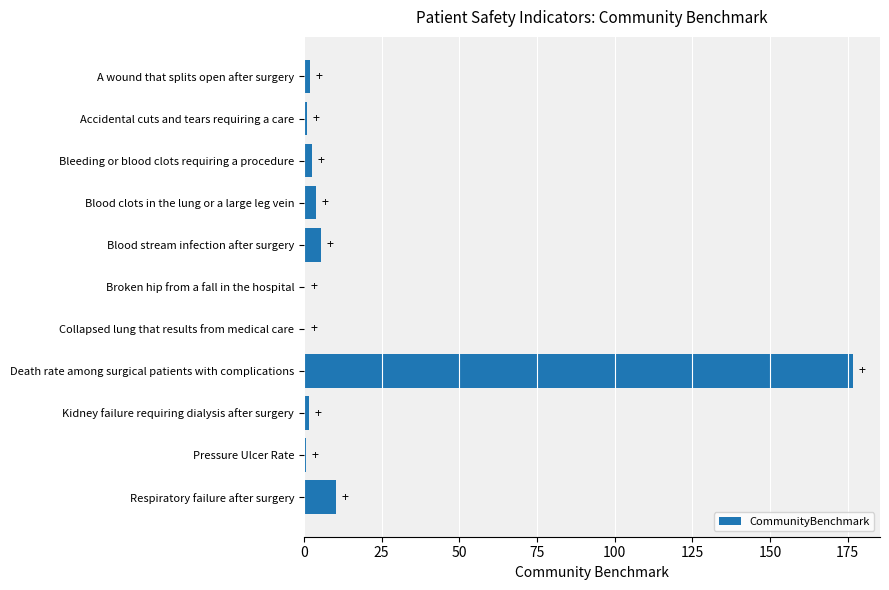

How many distinct data groups are displayed?

1